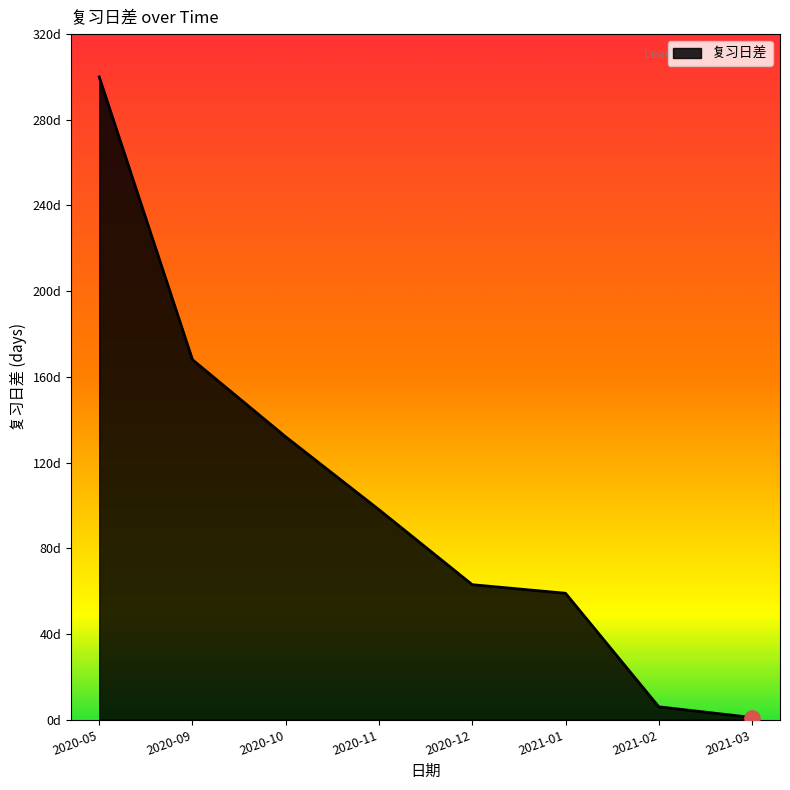

What is the change in value from 2020-05 to 2020-11?

-202